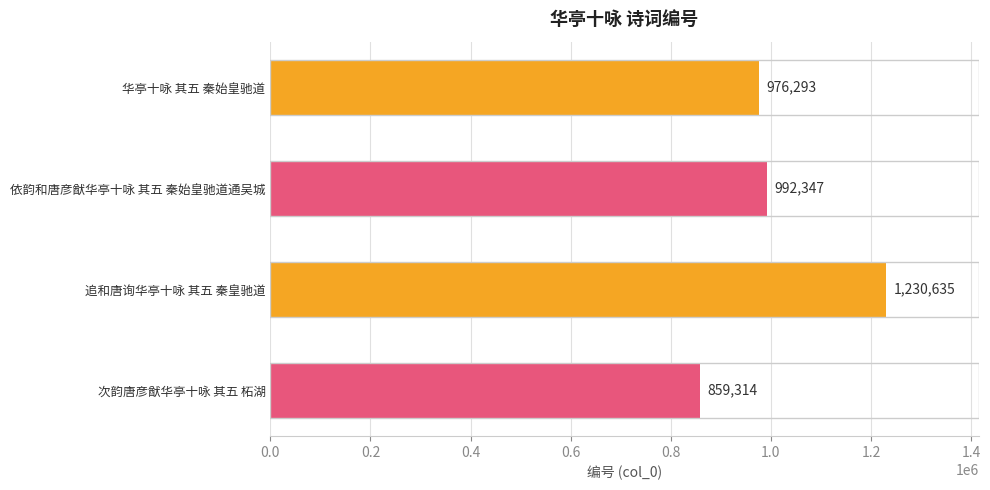

Between 华亭十咏 其五 秦始皇驰道 and 追和唐询华亭十咏 其五 秦皇驰道, which is larger?

追和唐询华亭十咏 其五 秦皇驰道